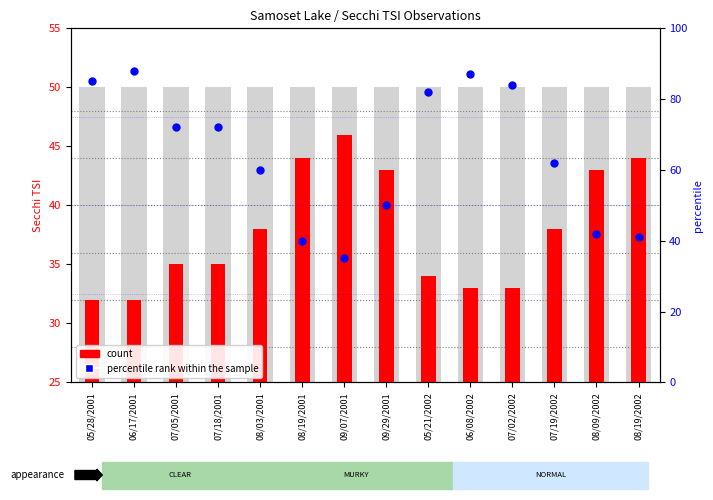

Which series reaches the minimum Y coordinate?

count